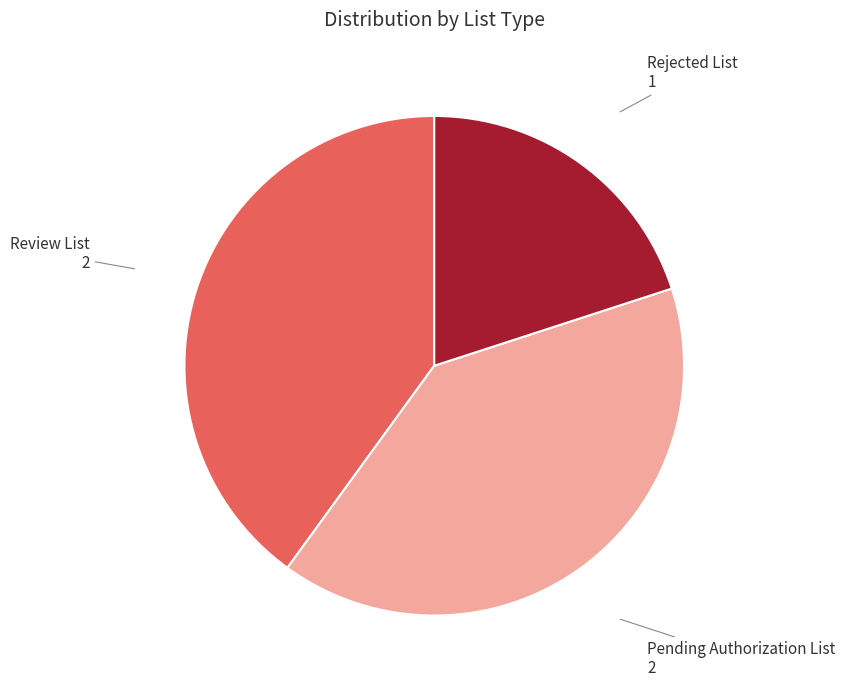

Is there a majority slice in this chart?

No